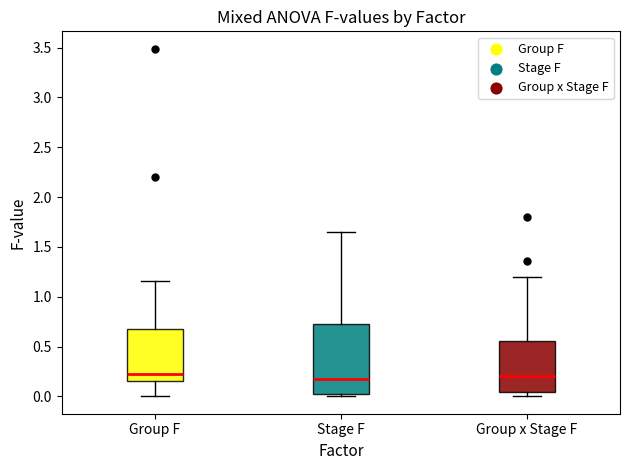

Reading left to right, transcribe this box plot: for each box, give where its median line is, the range the box spans, and where its two whiskers end, as read against the y-axis. The values are not printed on the chart, so give them approximately, as read against the axis.

Group F: median 0.20, box 0.15 to 0.65, whiskers 0.00 to 1.15
Stage F: median 0.15, box 0.00 to 0.70, whiskers 0.00 (just below the box's lower edge) to 1.65
Group x Stage F: median 0.20, box 0.05 to 0.55, whiskers 0.00 to 1.20